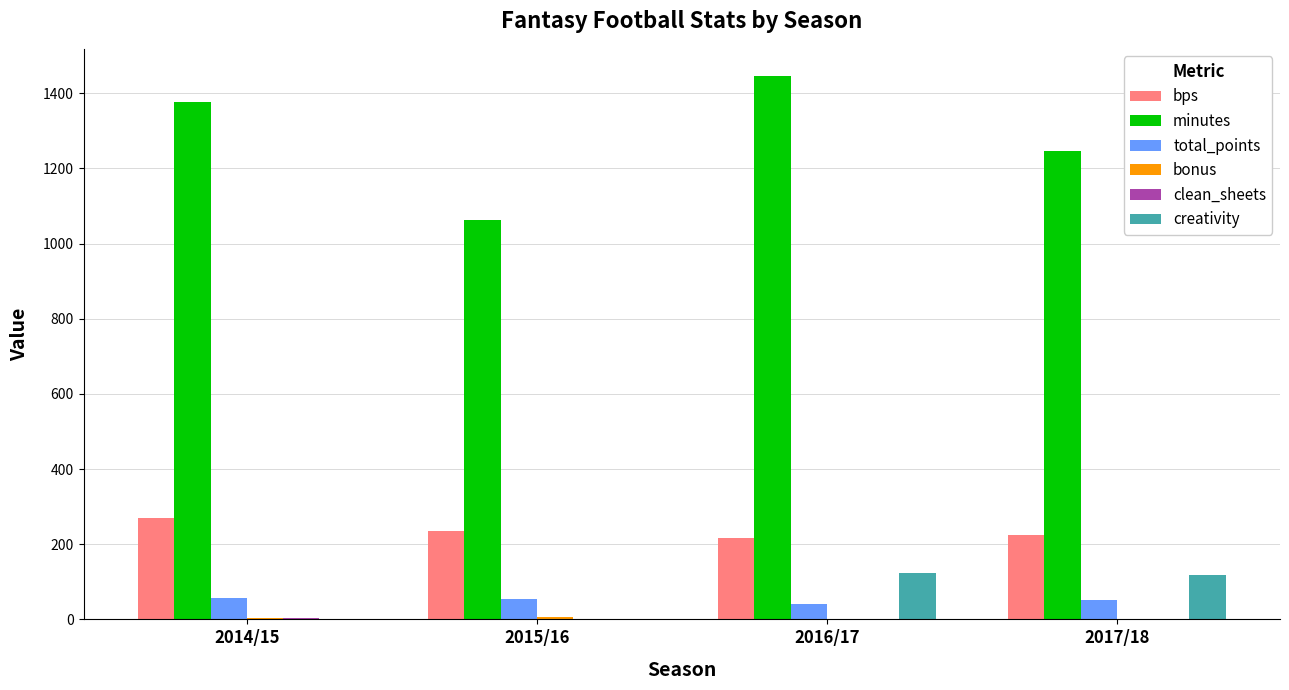

Is it true that creativity equals 172.8 at 2017/18?

False